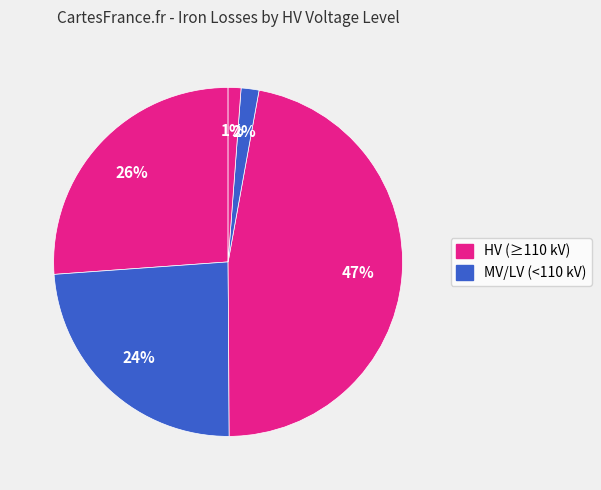

How many segments does this pie chart have?

5